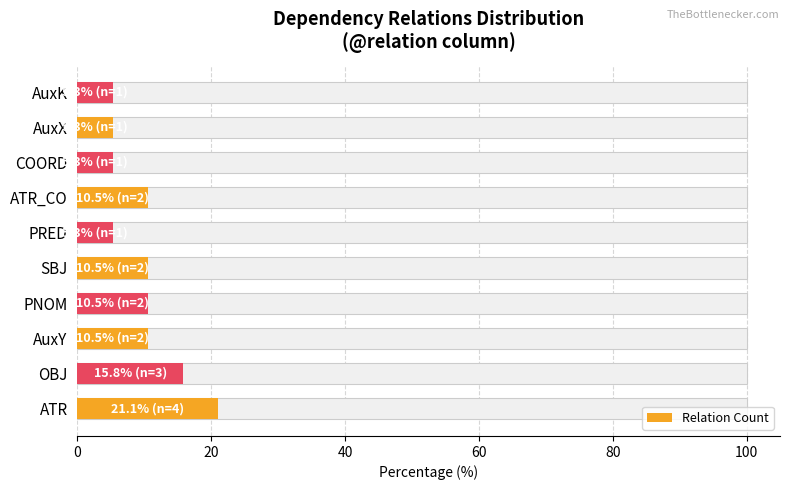

Reading right to left, list all the values displayed in this chart.

5.3	5.3	5.3	10.5	5.3	10.5	10.5	10.5	15.8	21.1